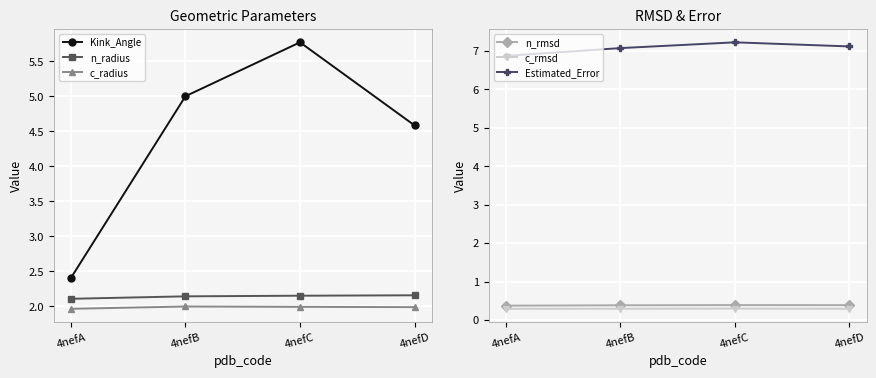

Which series has the widest spread of values?

Kink_Angle